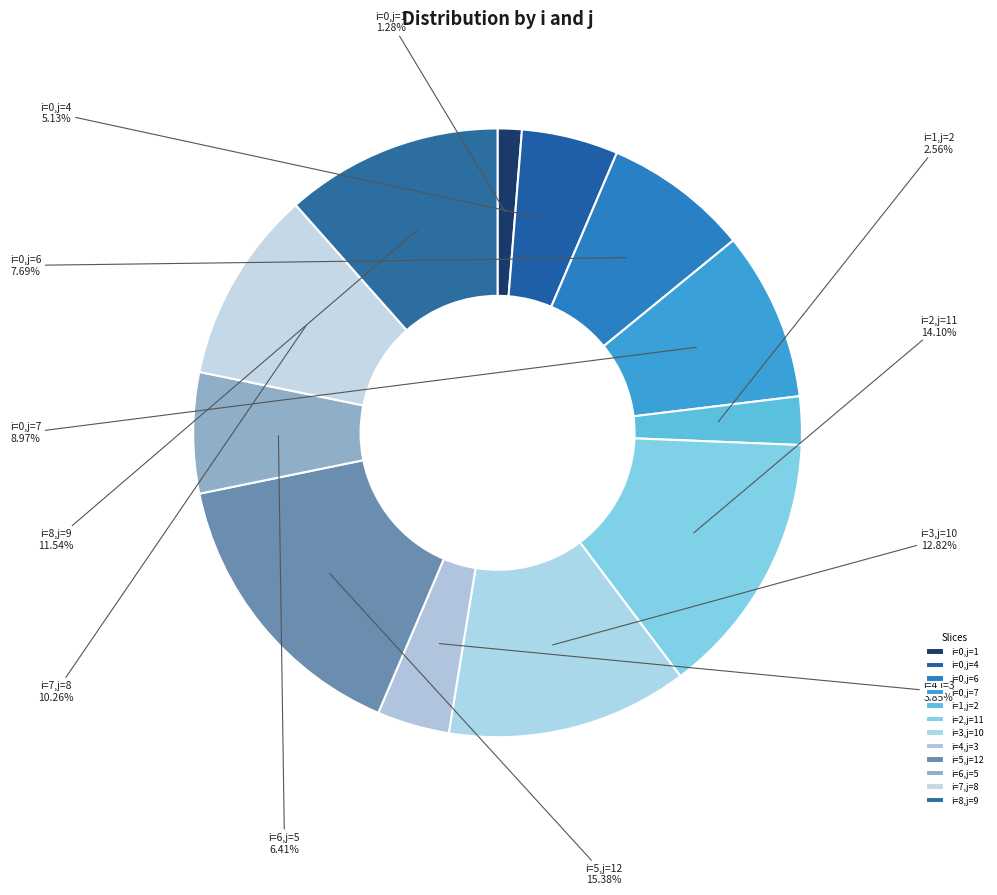

Is the sum of i=1,j=2 and i=2,j=11 greater than half?

No